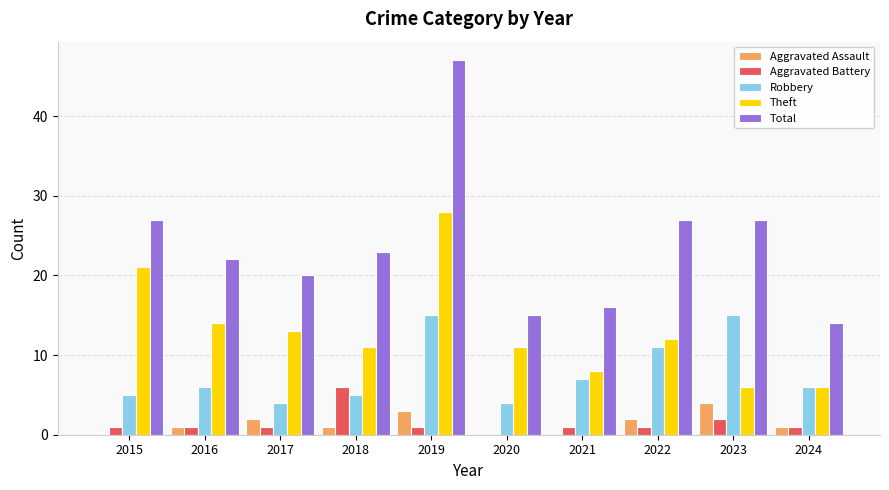

What are all the series names shown in the legend?

Aggravated Assault, Aggravated Battery, Robbery, Theft, Total